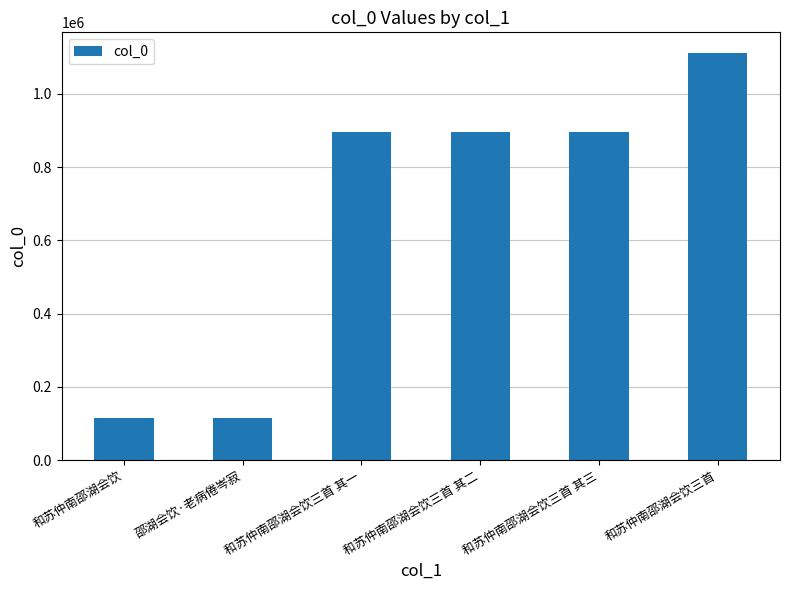

What is the value of the 5th bar from the left?

897067